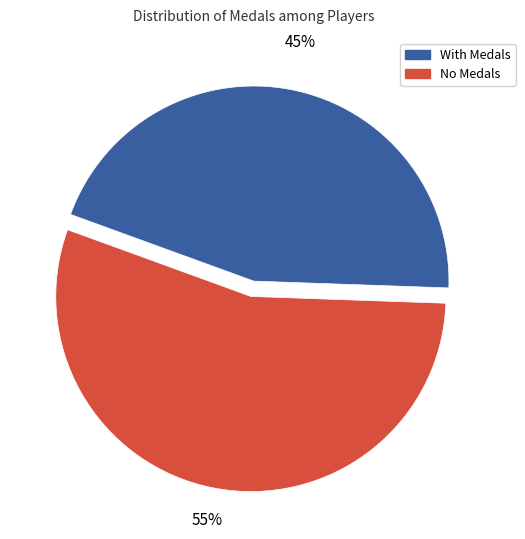

Does any single category account for the majority?

Yes